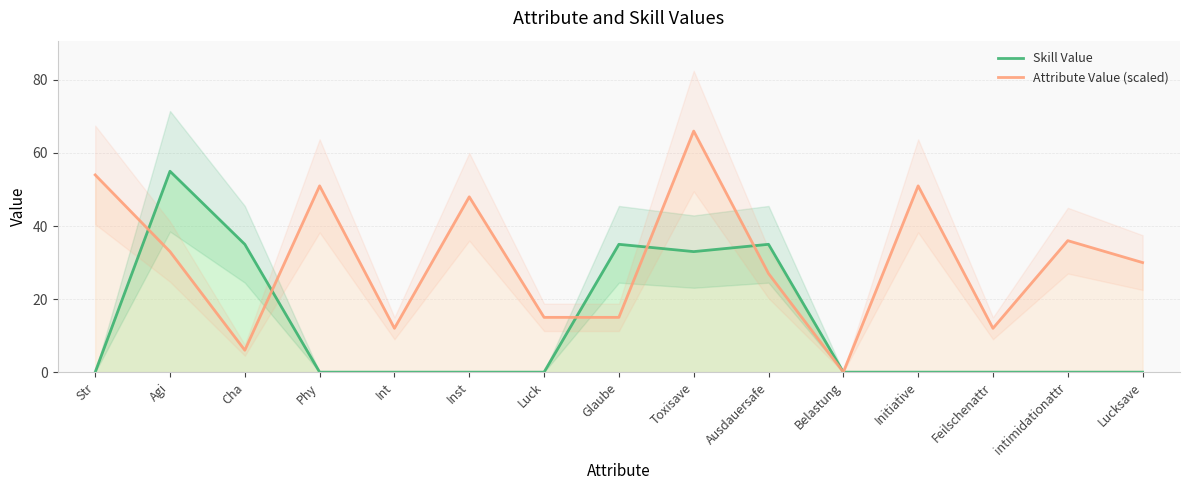

Where is the first local maximum for Attribute Value (scaled)?

Phy